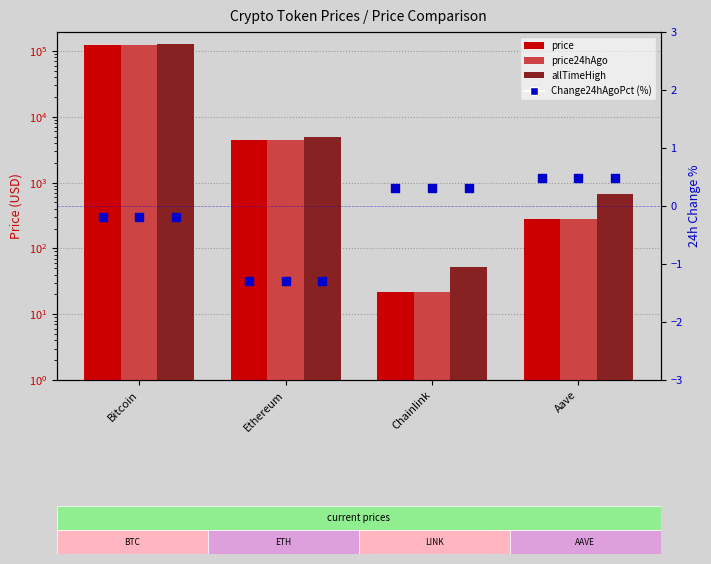

Is the value of price24hAgo at Aave greater than the value of allTimeHigh at Chainlink?

Yes